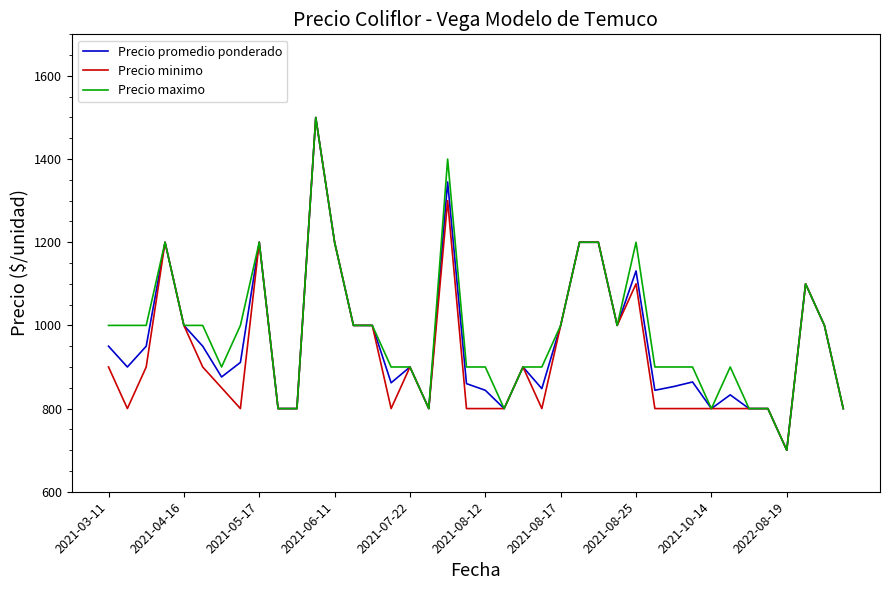

What is the lowest value of the Precio minimo series?

700